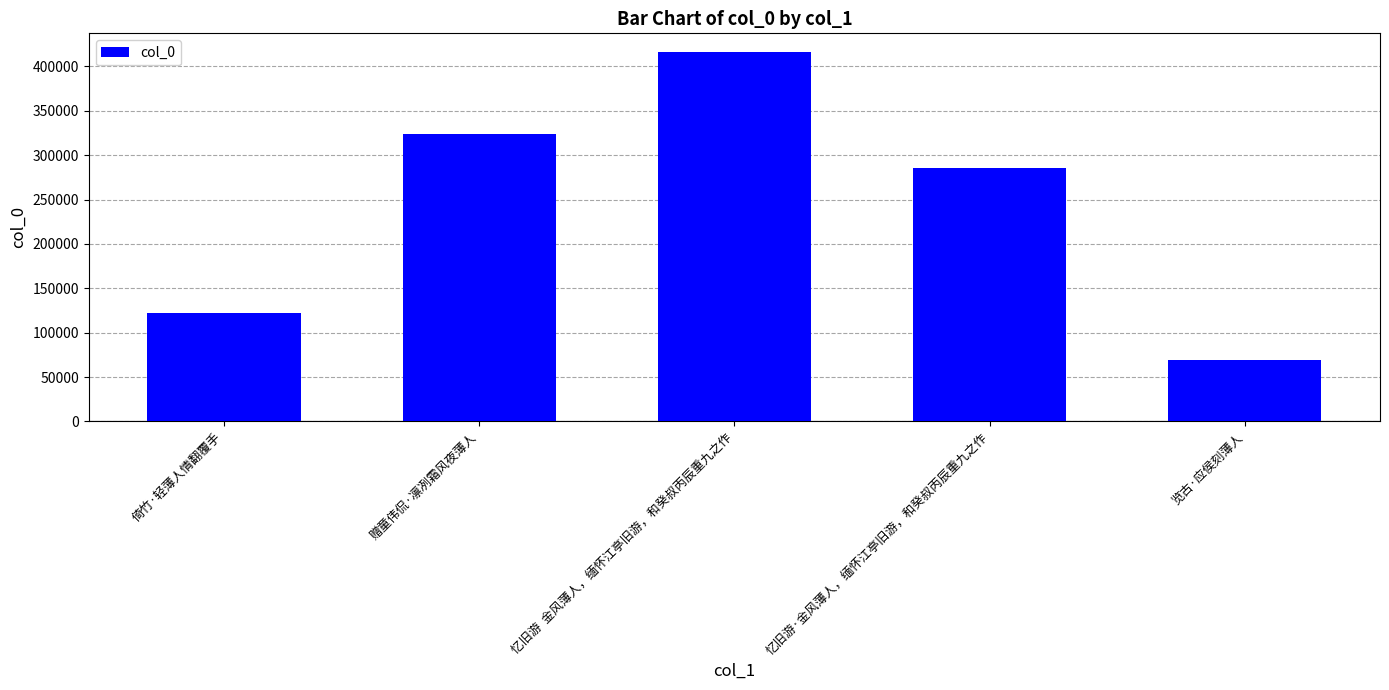

The value at 忆旧游·金风薄人，缅怀江亭旧游，和癸叔丙辰重九之作 is 285352. True or false?

True